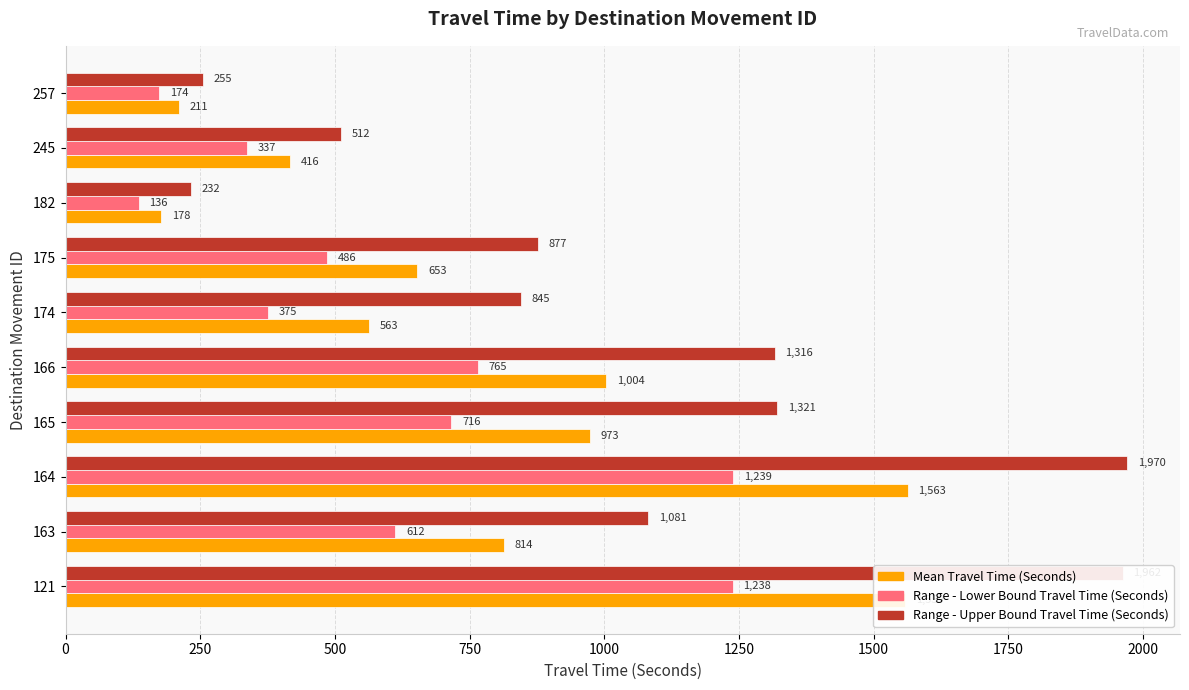

Where is Range - Lower Bound Travel Time (Seconds) nearest to the value 687?

165